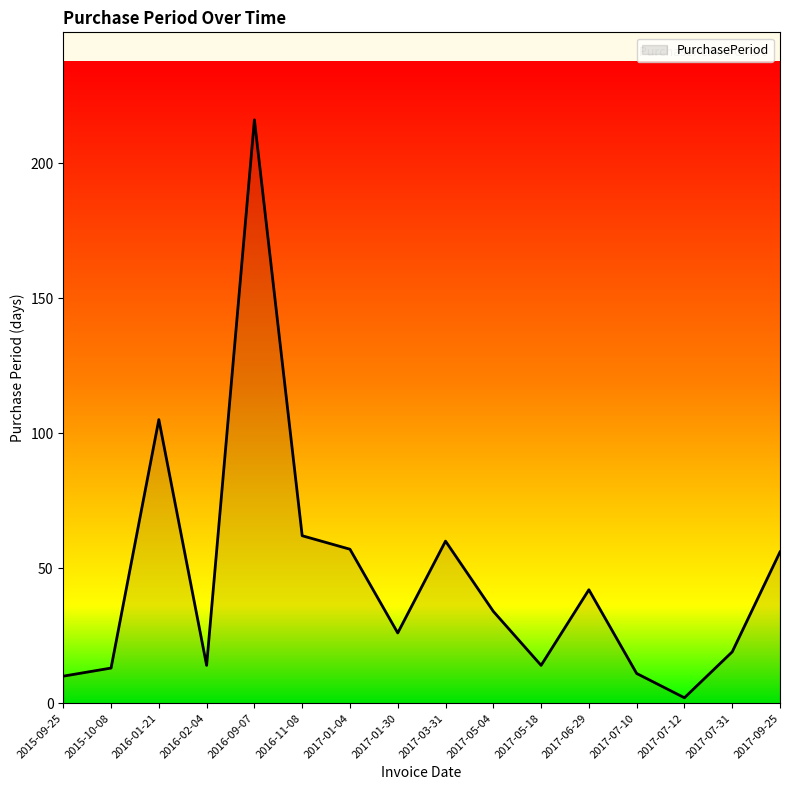

What position from the right is 2017-05-18?

6